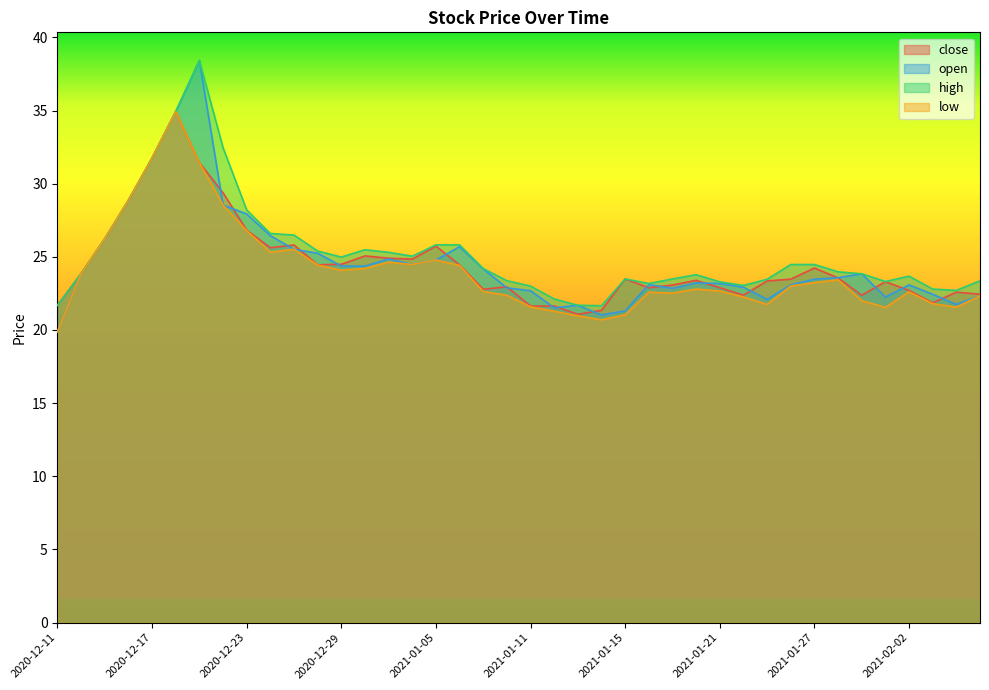

How many data points in low are above 23?

20